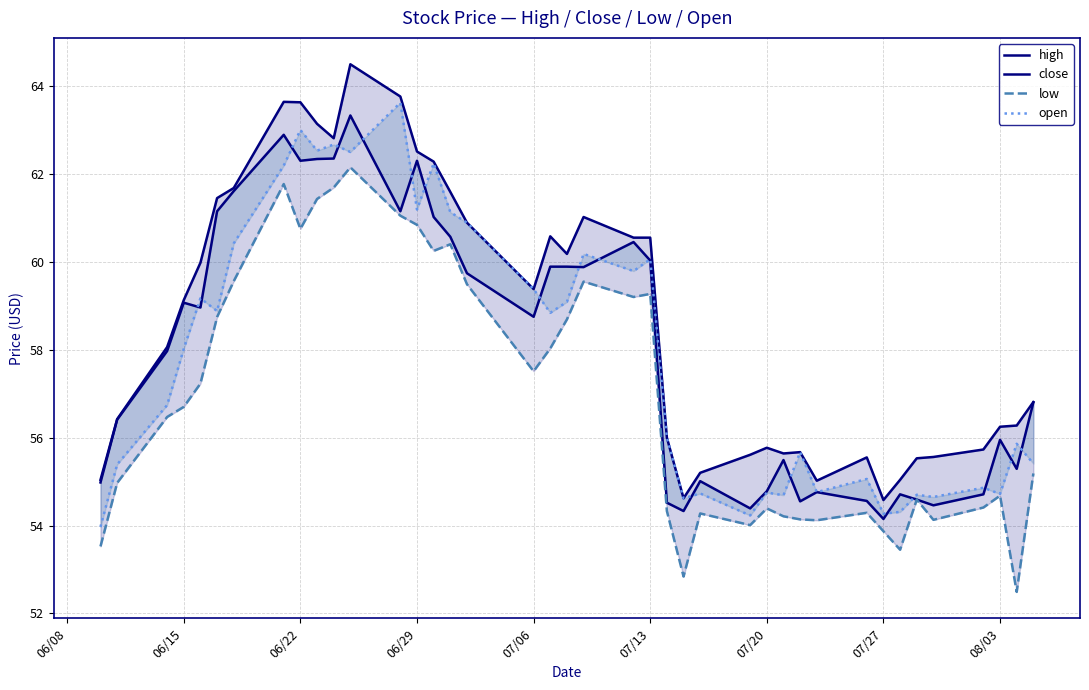

How many lines are shown in the chart?

4